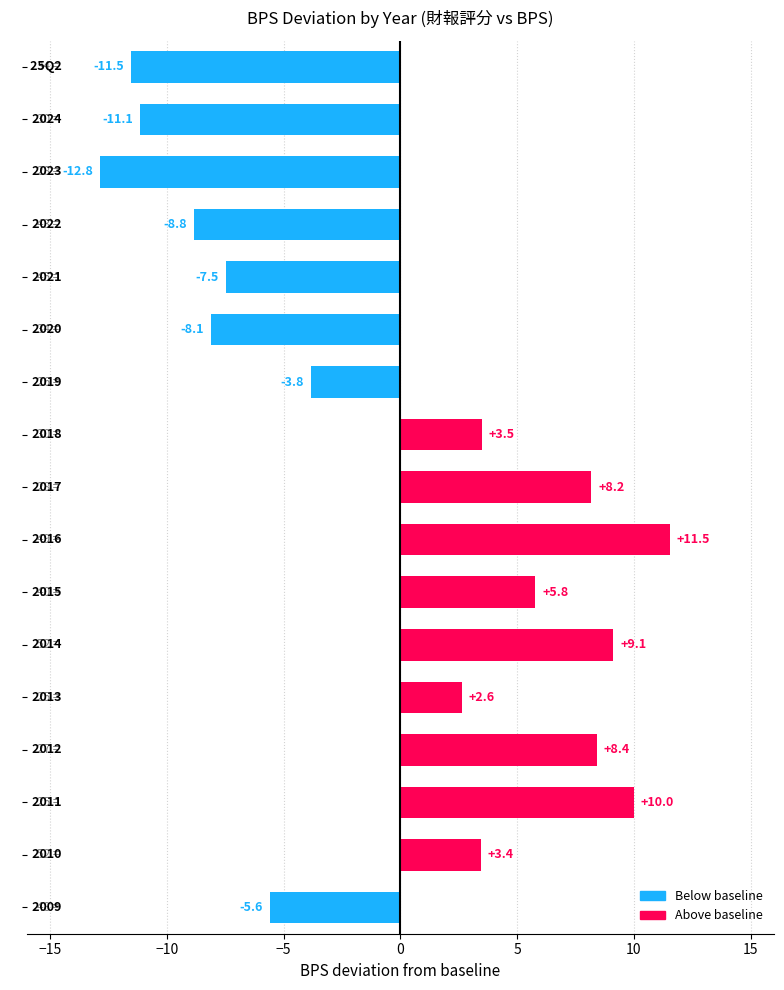

Does the chart contain stacked bars?

No